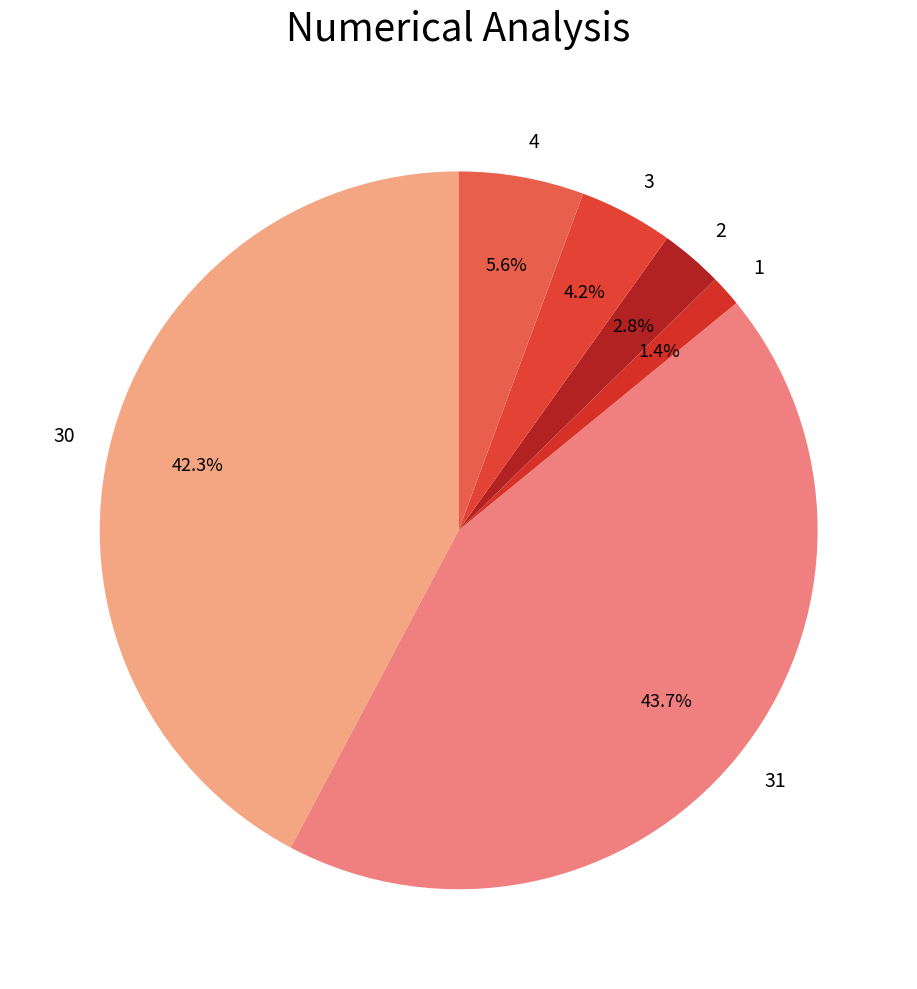

To the nearest percent, what is the average slice percentage?

17%